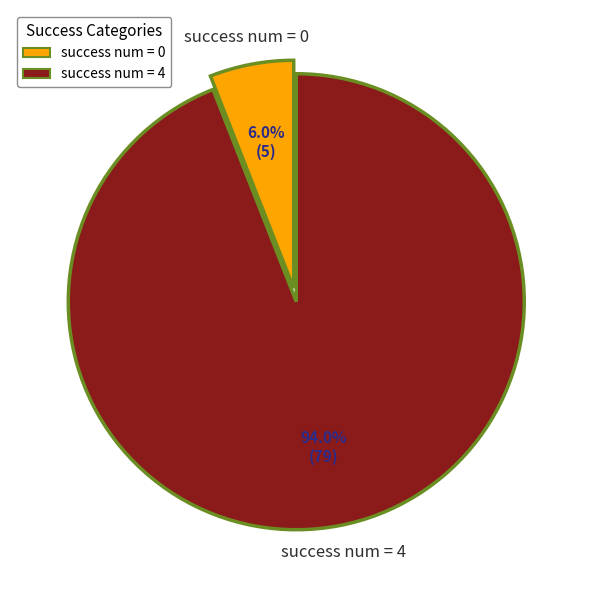

Is there any slice that represents more than half of the pie?

Yes